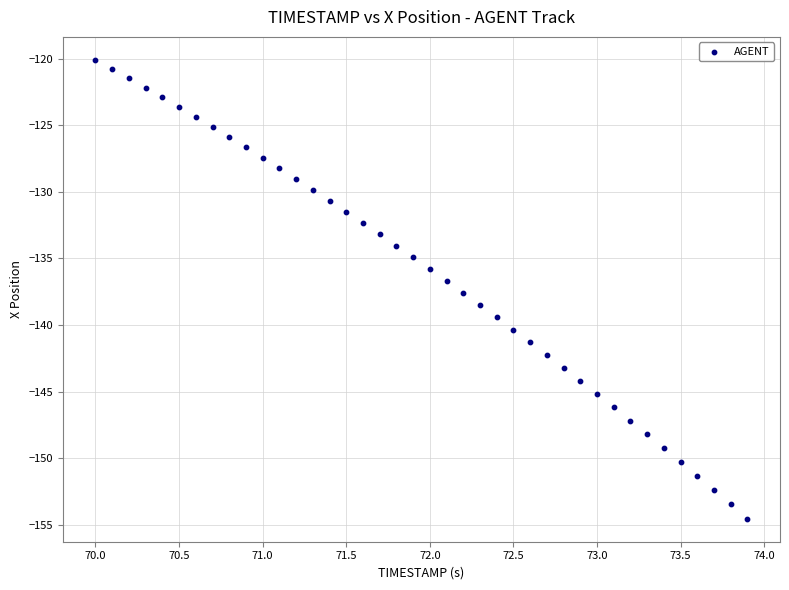

What is the range of X values (max minus min)?

3.9